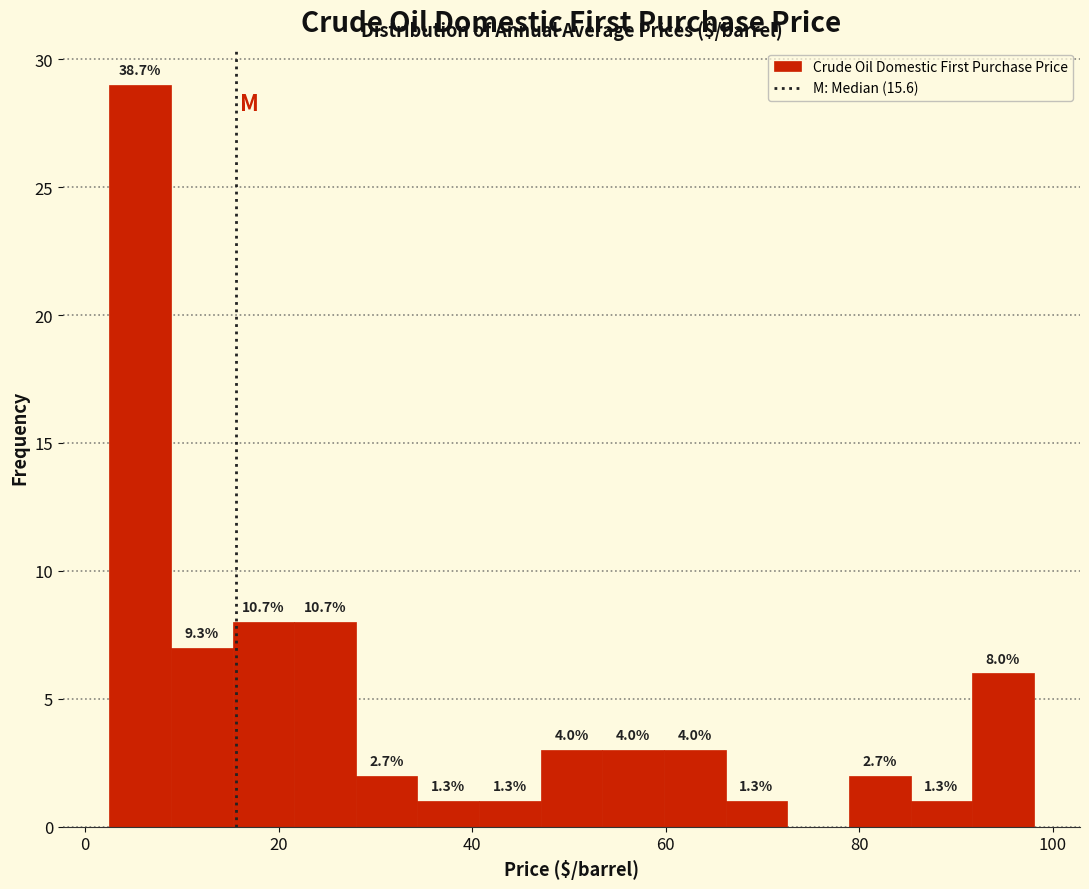

Around what value on the x-axis is the tallest bar? Give the approximate position of its centre, as read against the axis.

6